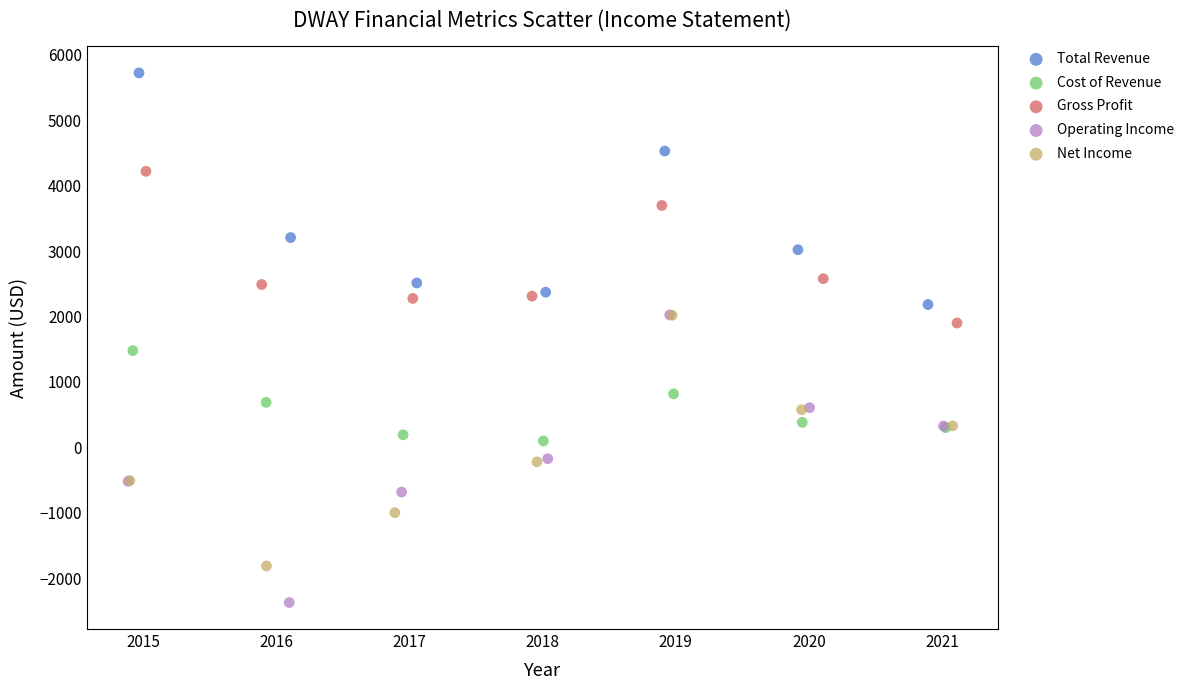

Which series has the widest spread of Y values?

Operating Income